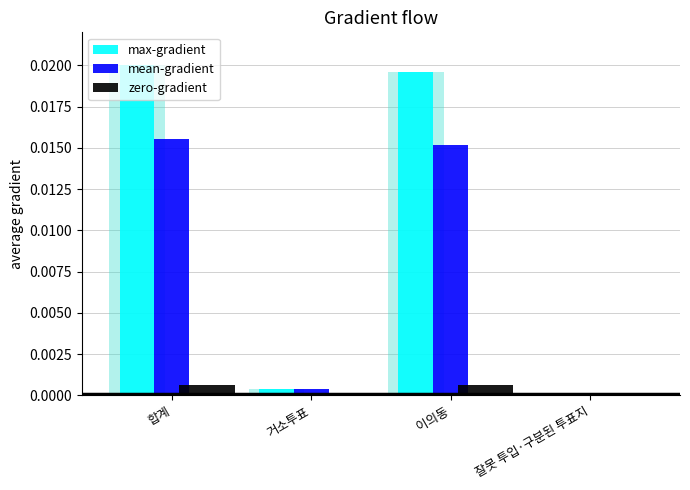

At which category is the sum across all series the highest?

합계